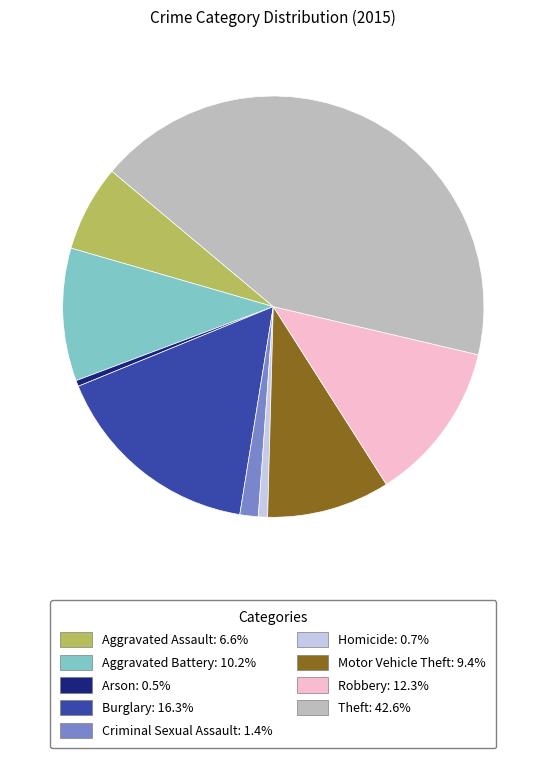

Count the number of slices in the pie.

9